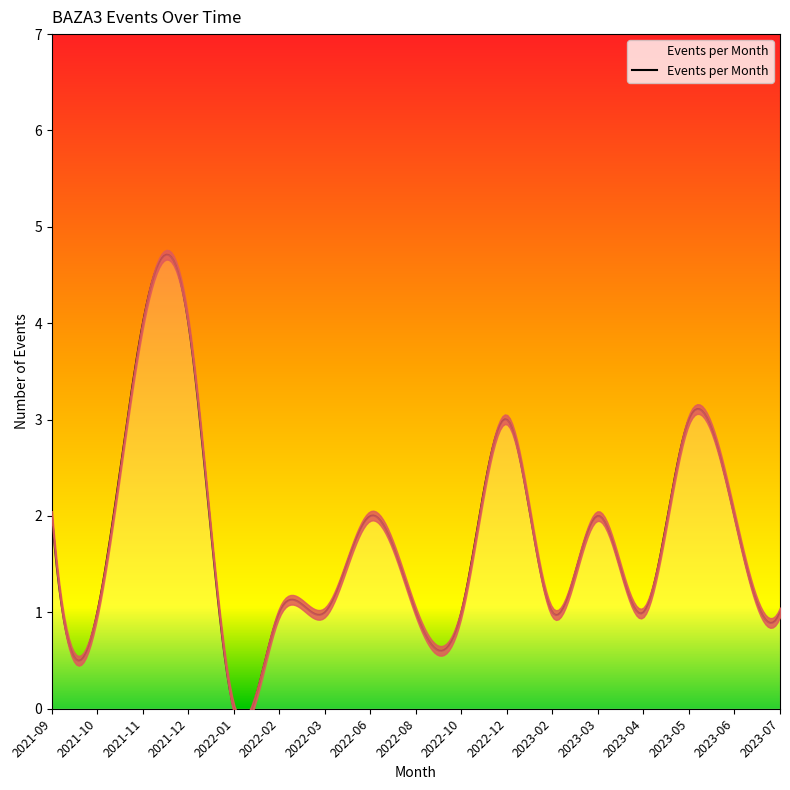

How many values exceed 3?

3